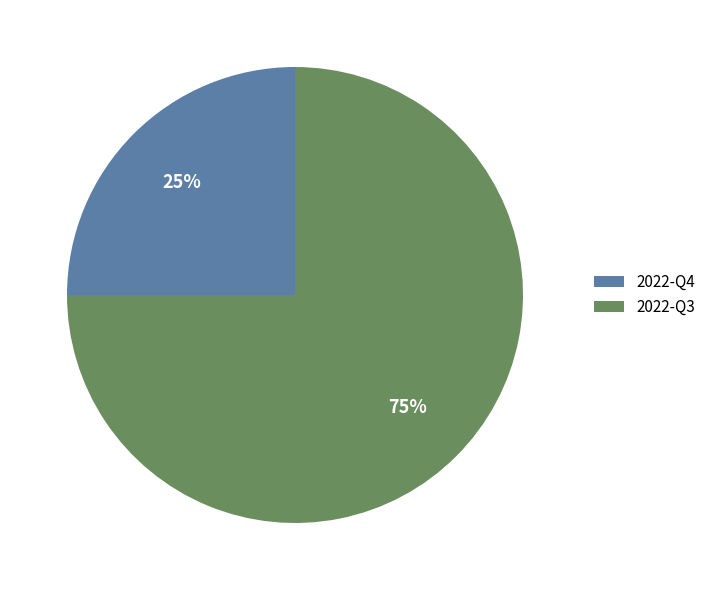

Do 2022-Q3 and 2022-Q4 together represent more than half of the pie?

Yes